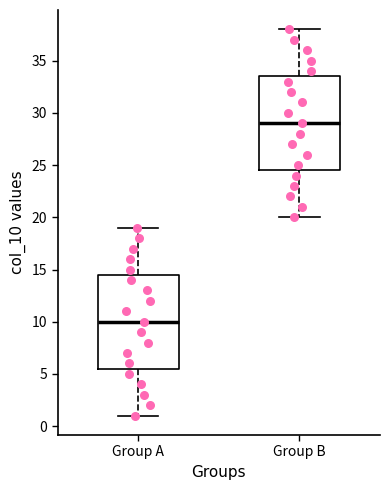

Where is the upper edge of the box for Group A on the y-axis? The values are not printed on the chart, so give them approximately, as read against the axis.

14.5